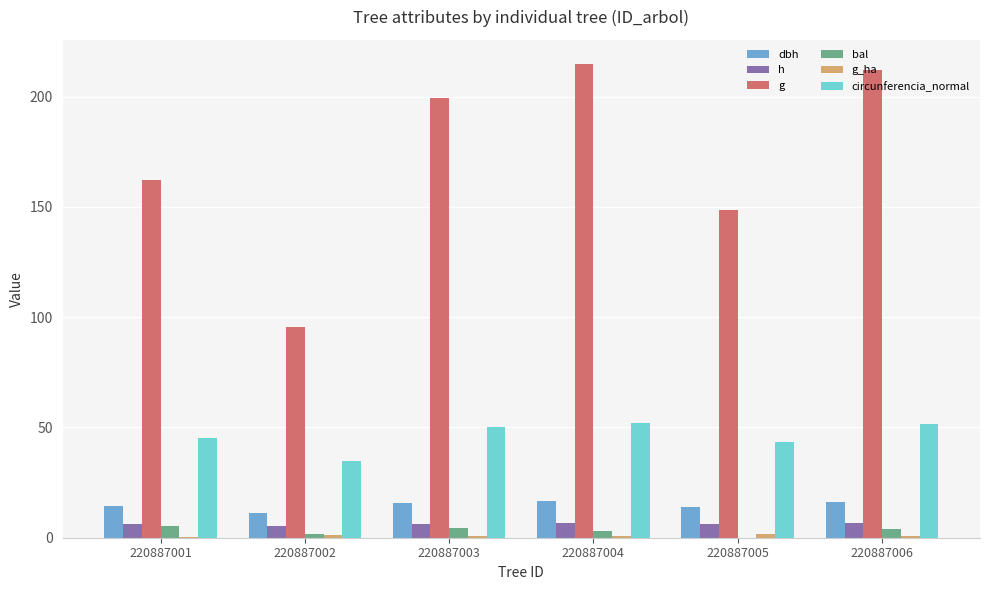

Which series has the largest total across all categories?

g